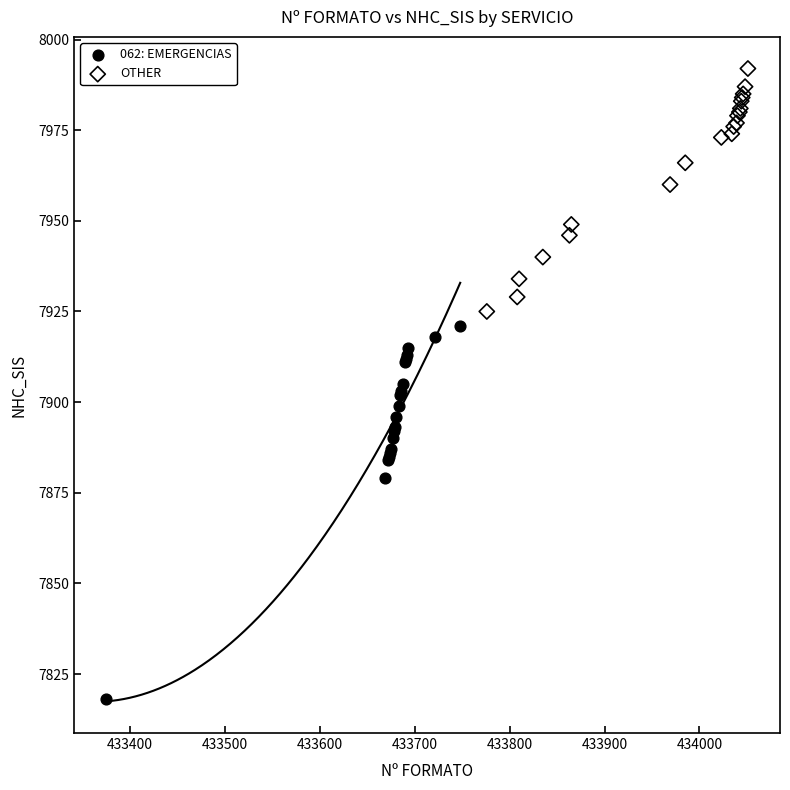

What are all the series names shown in the legend?

062: EMERGENCIAS, OTHER